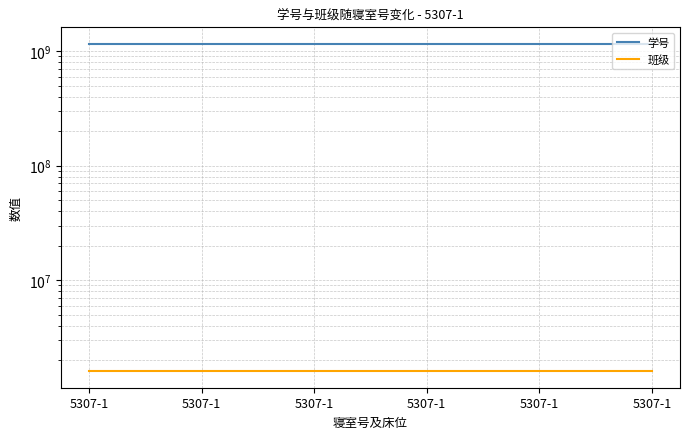

What is the average value of the 班级 series?

1601812